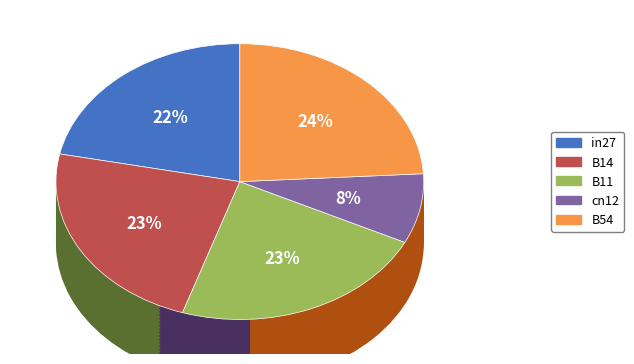

To the nearest percent, what portion does B14 represent?

23%